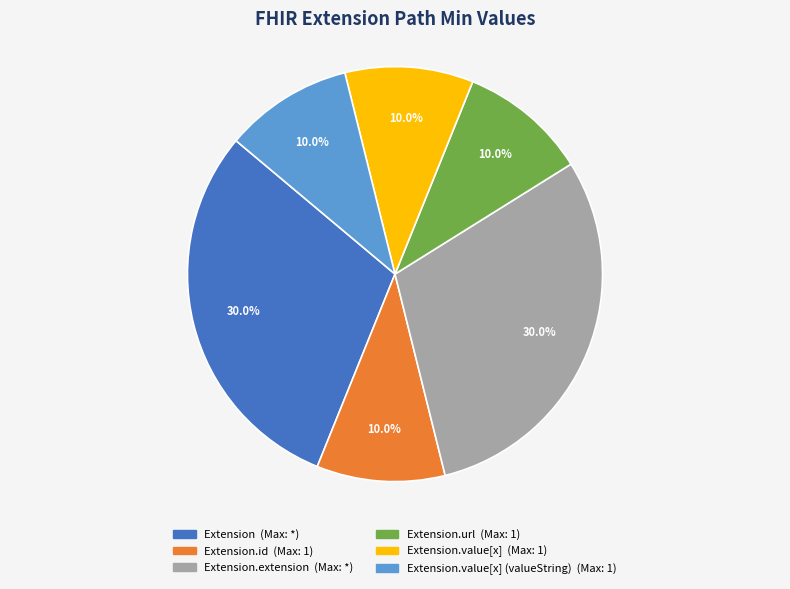

Is there a majority slice in this chart?

No